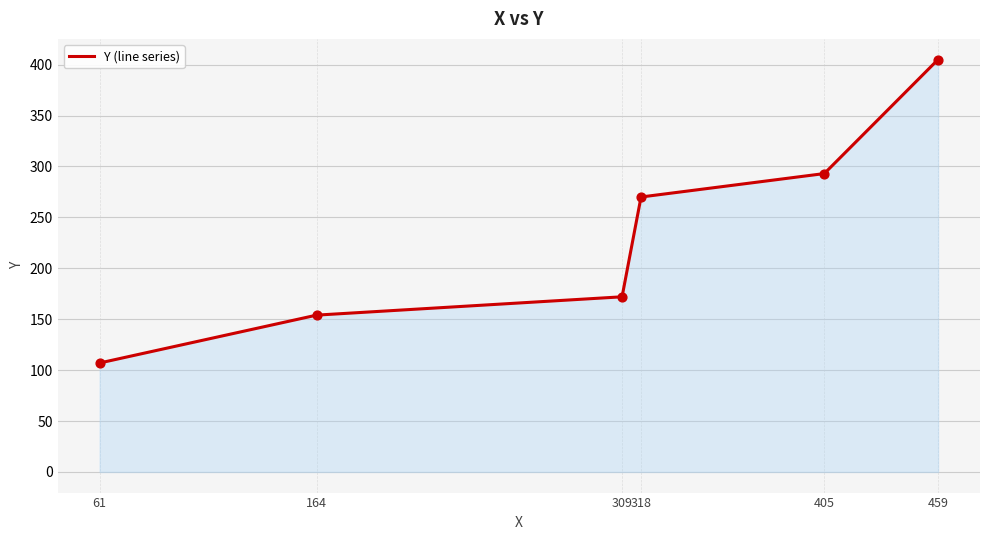

What is the change in value from 318 to 459?

+135